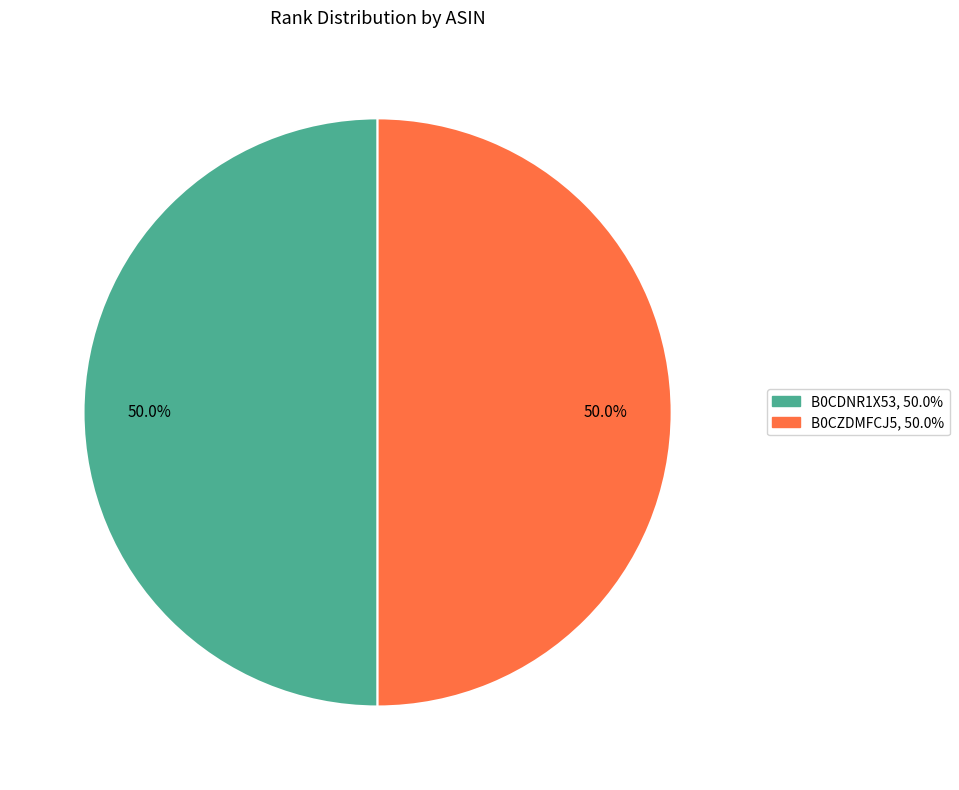

Count the number of slices in the pie.

2